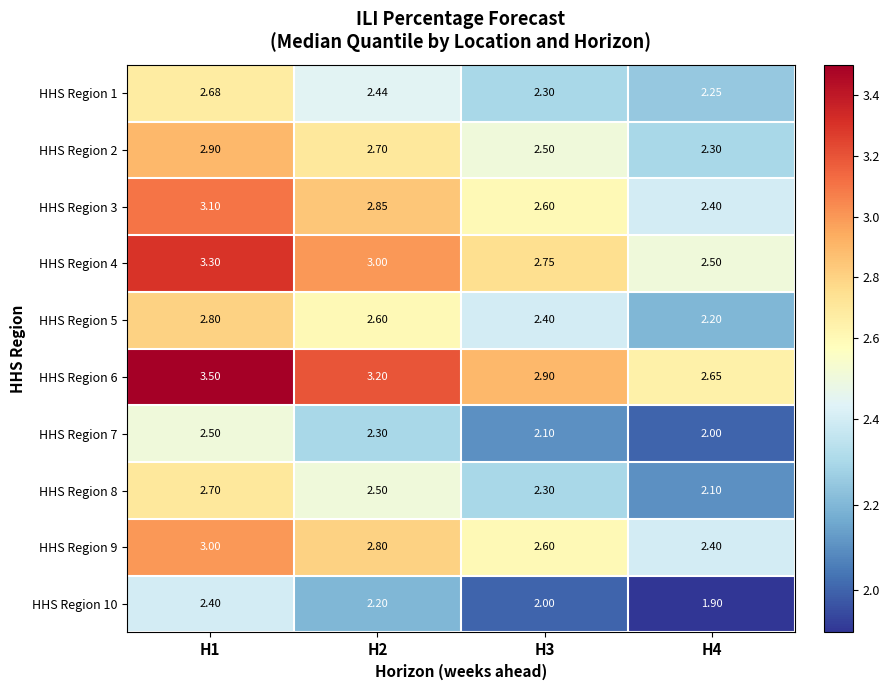

What is the maximum value shown in the chart?

3.5